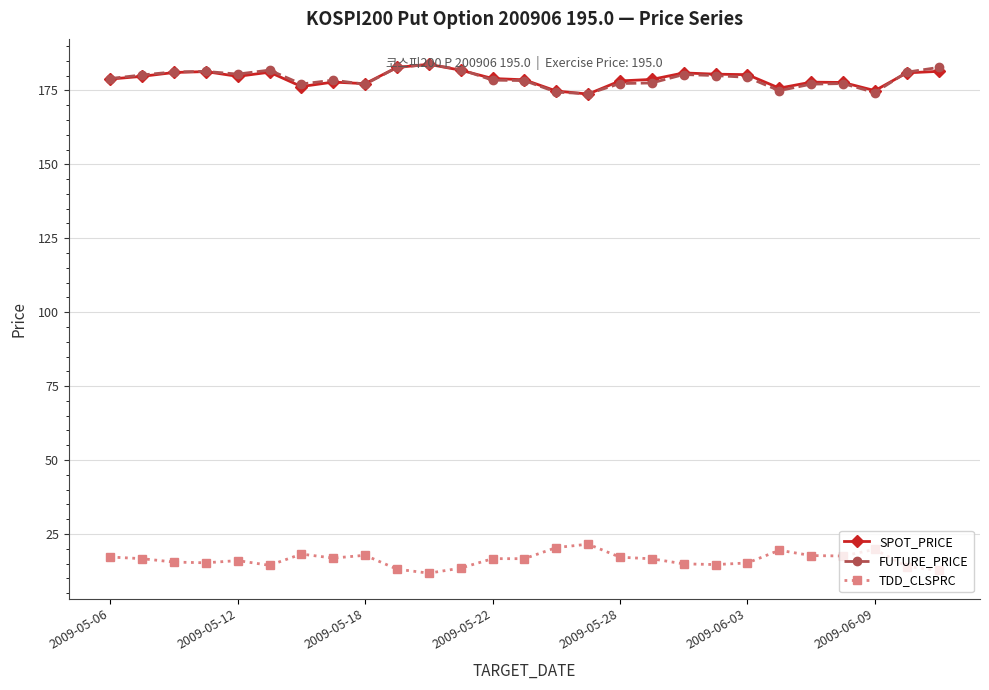

What is the value of the FUTURE_PRICE point at the 15th from the left?

174.4